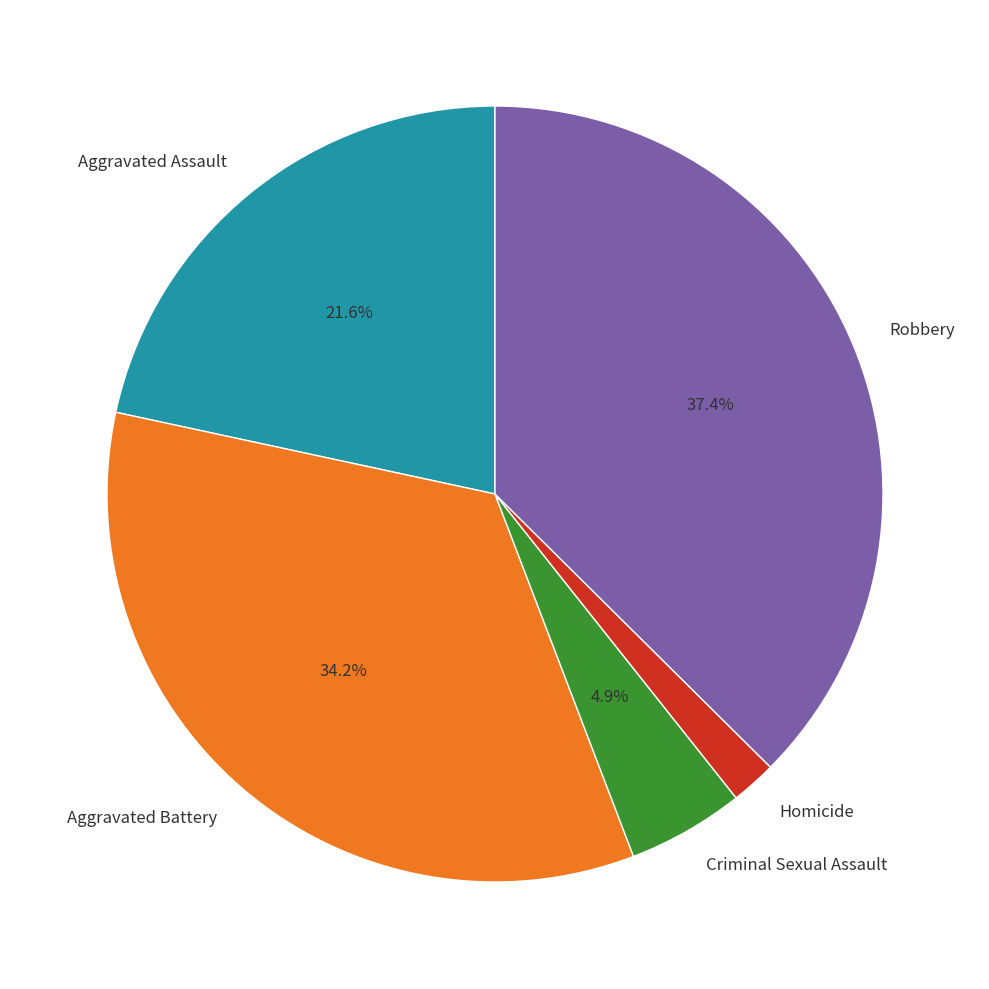

To the nearest percent, what percentage of the pie is Aggravated Battery?

34%